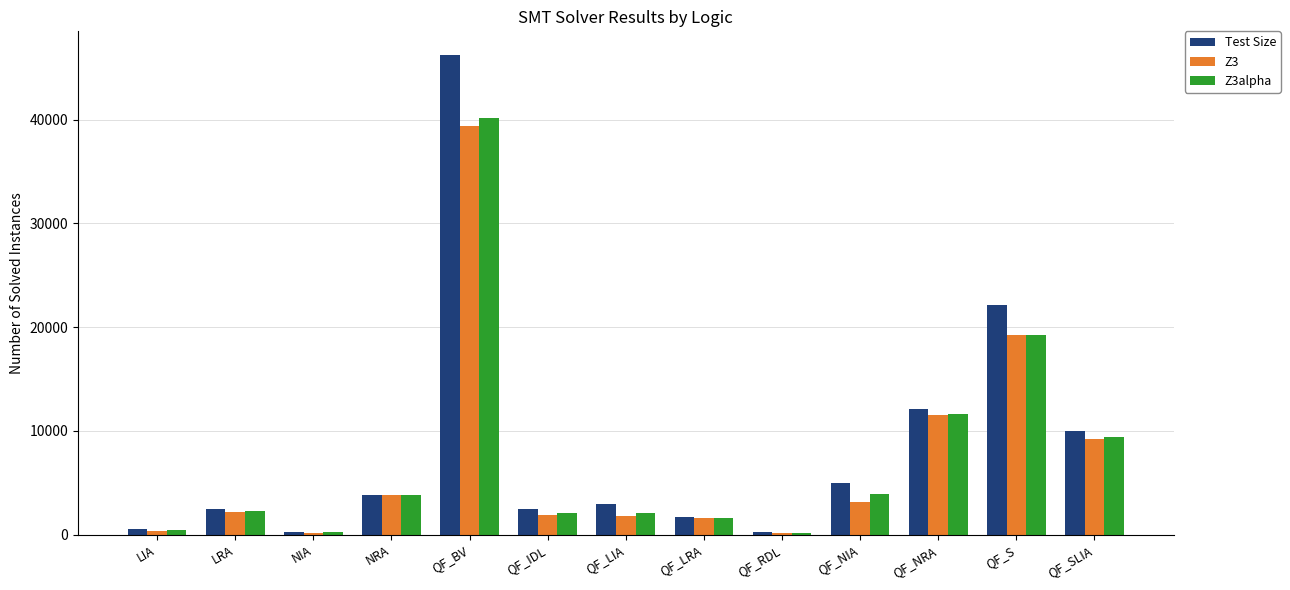

At how many categories does at least one series exceed 42759?

1